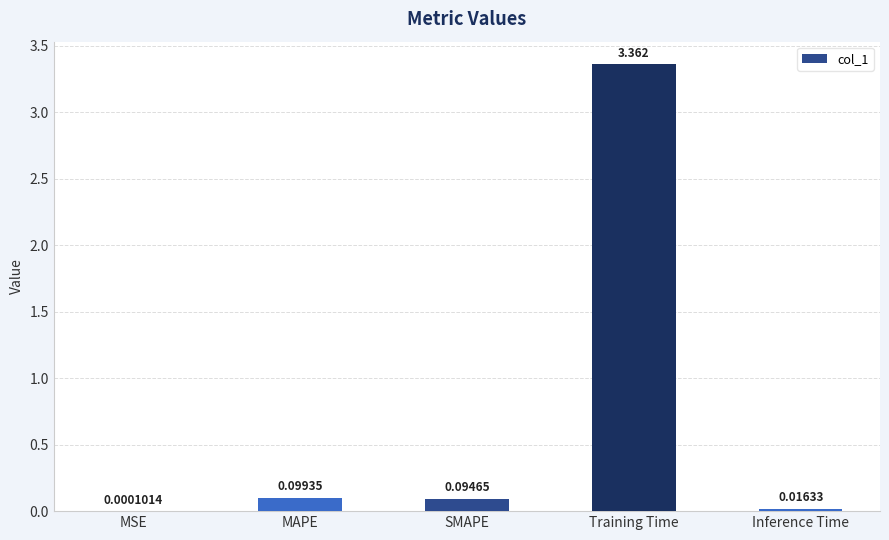

What is the sum of all values?

3.6